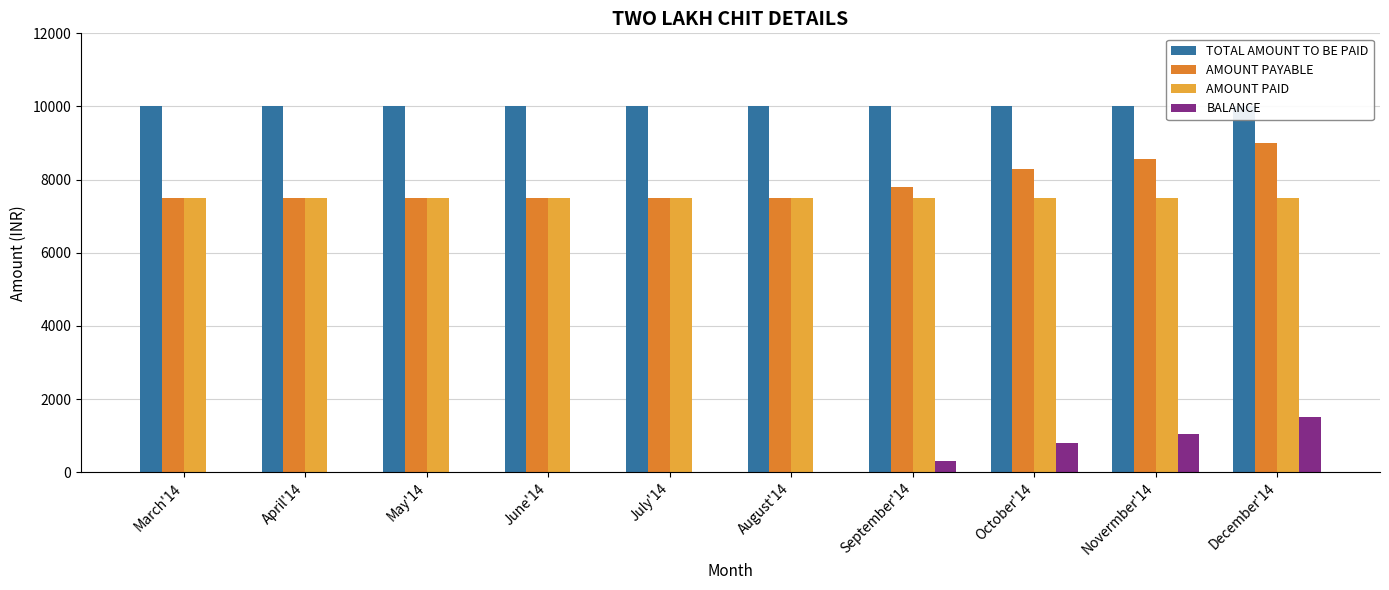

What is the difference between the highest and lowest values at March'14?

10000